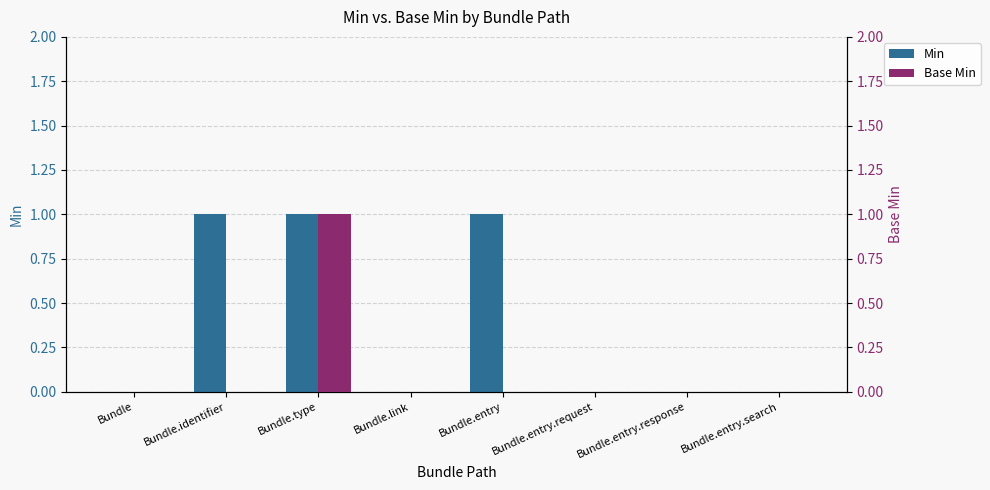

Which series has the largest total across all categories?

Min